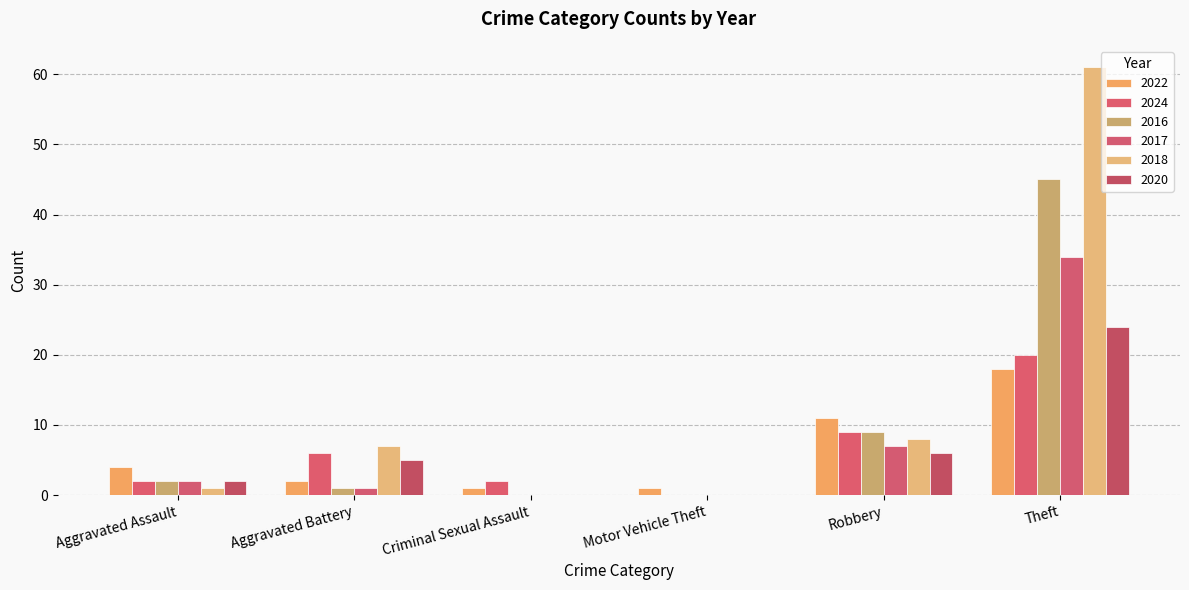

How many categories are shown in the chart?

6